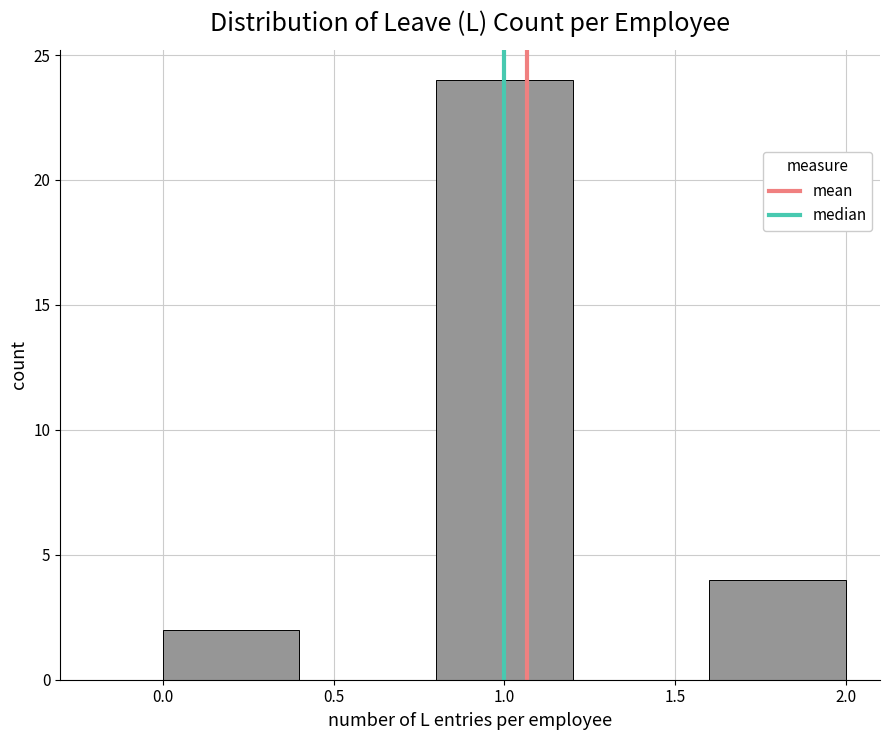

Reading left to right, list every bar in this chart as the range it spans on the x-axis followed by its height. The values are not printed on the chart, so give them approximately, as read against the axis.

0.0 to 0.4: 2
0.4 to 0.8: 0
0.8 to 1.2: 24
1.2 to 1.6: 0
1.6 to 2.0: 4